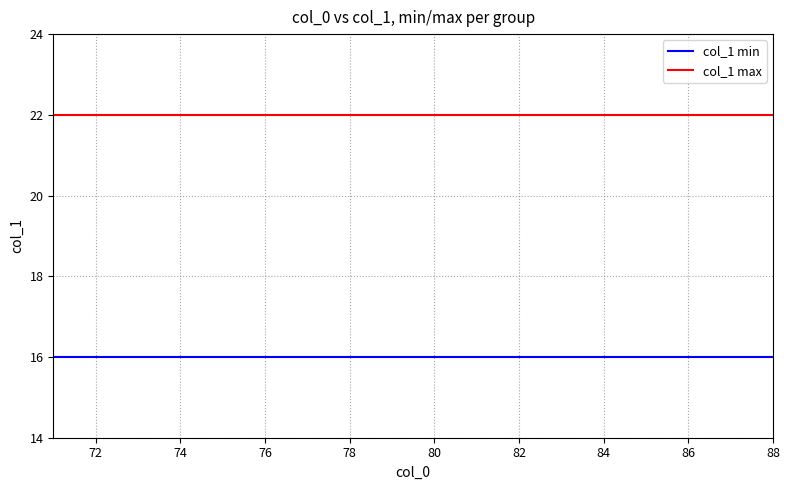

What is the maximum value for col_1 max?

22